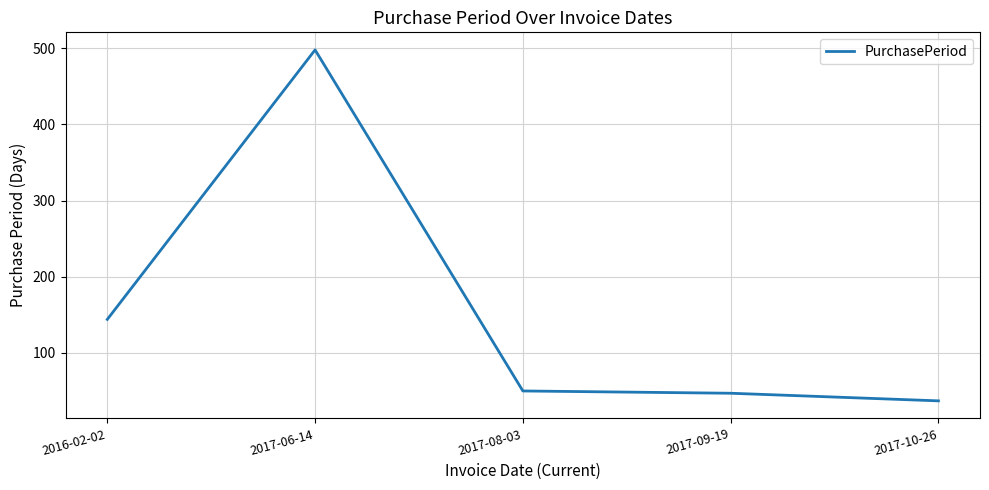

Is it true that the value at 2017-09-19 is 47?

True